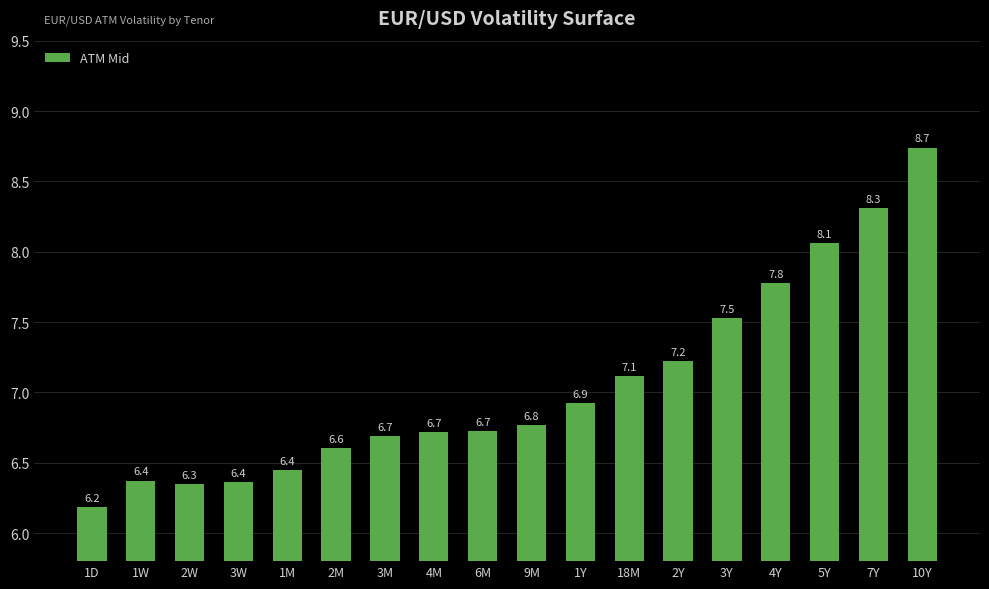

Are the bars grouped side by side (vs. stacked)?

No